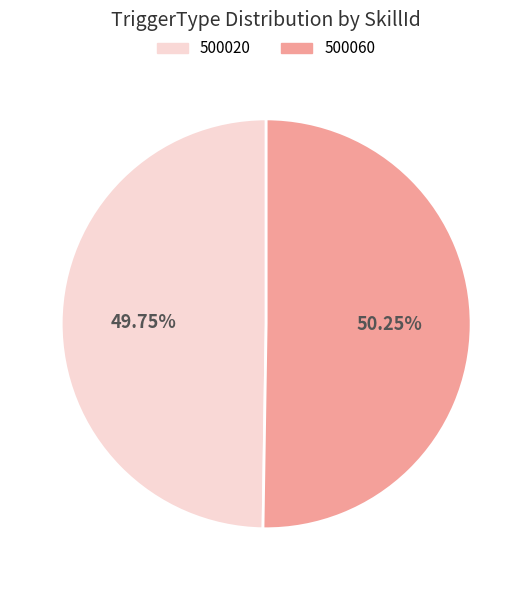

Does any single category account for the majority?

Yes